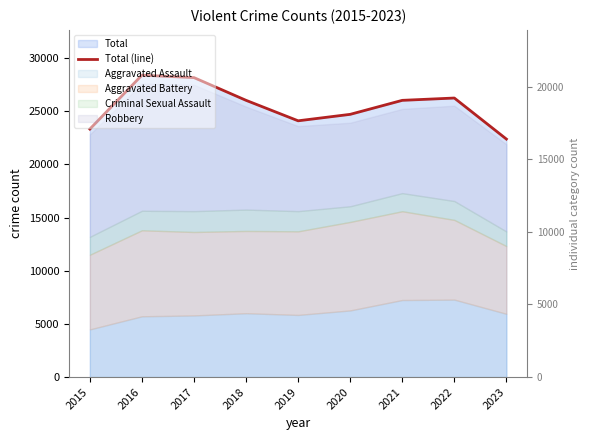

How many values are below 26014?

4